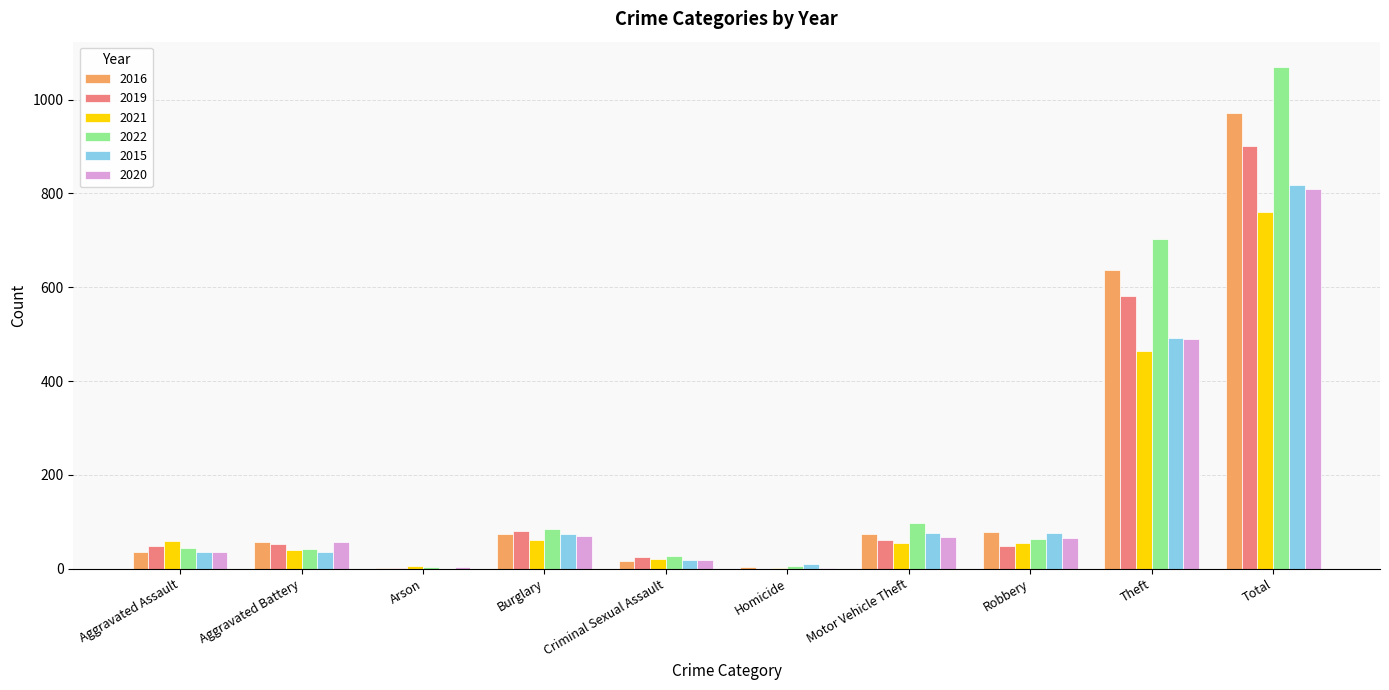

Read the 2021 value at Burglary.

62